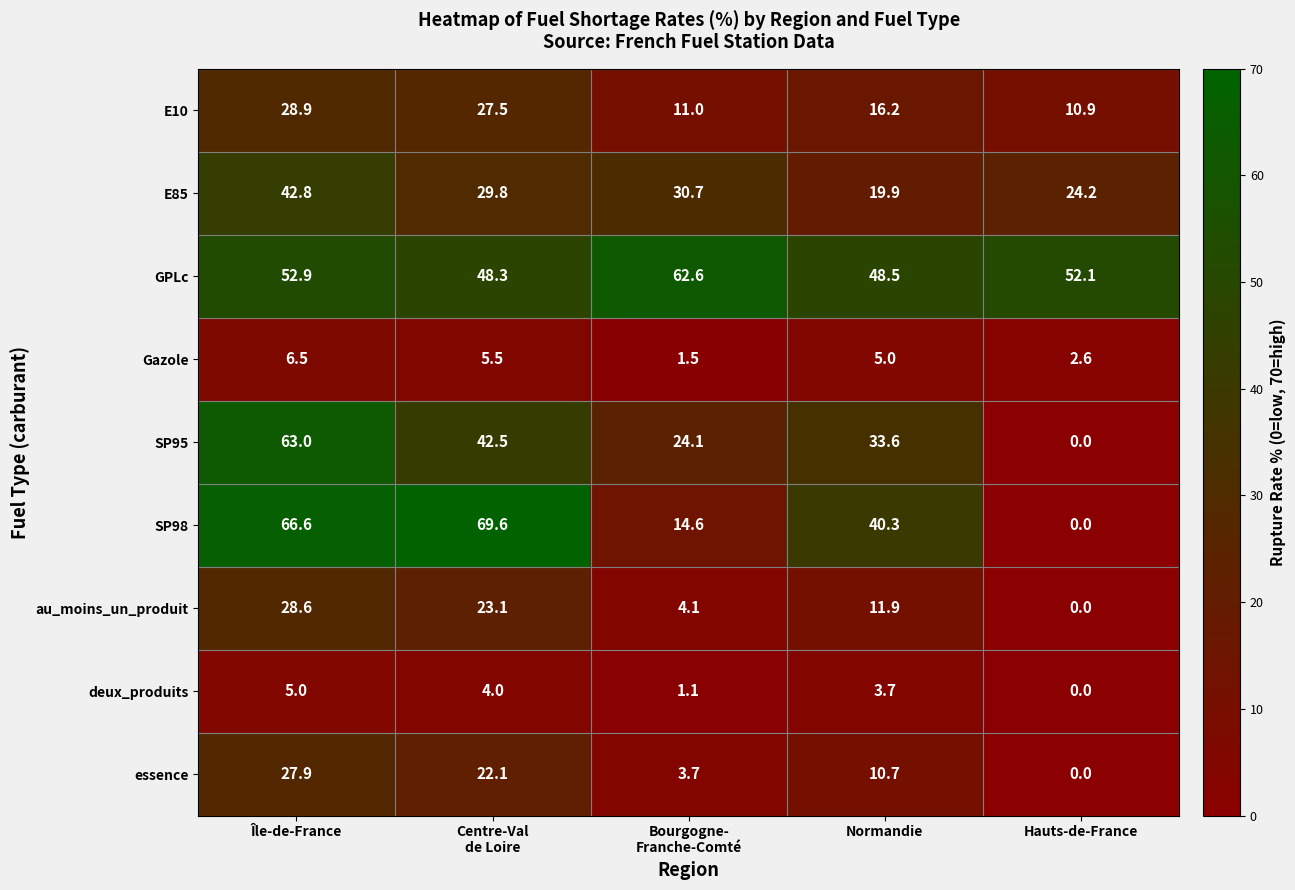

At which category does the chart reach its minimum across all series?

Hauts-de-France